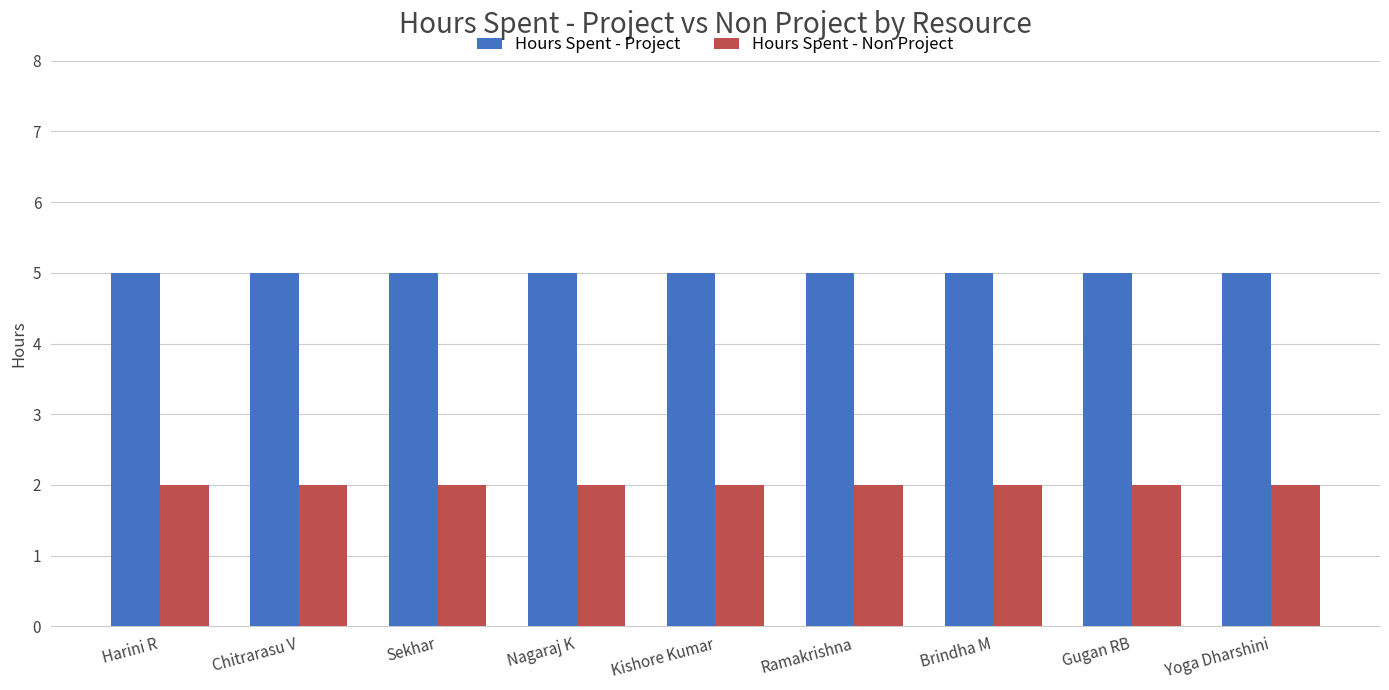

Reading left to right, extract all data points from this chart.

Hours Spent - Project: Harini R=5	Chitrarasu V=5	Sekhar=5	Nagaraj K=5	Kishore Kumar=5	Ramakrishna=5	Brindha M=5	Gugan RB=5	Yoga Dharshini=5
Hours Spent - Non Project: Harini R=2	Chitrarasu V=2	Sekhar=2	Nagaraj K=2	Kishore Kumar=2	Ramakrishna=2	Brindha M=2	Gugan RB=2	Yoga Dharshini=2